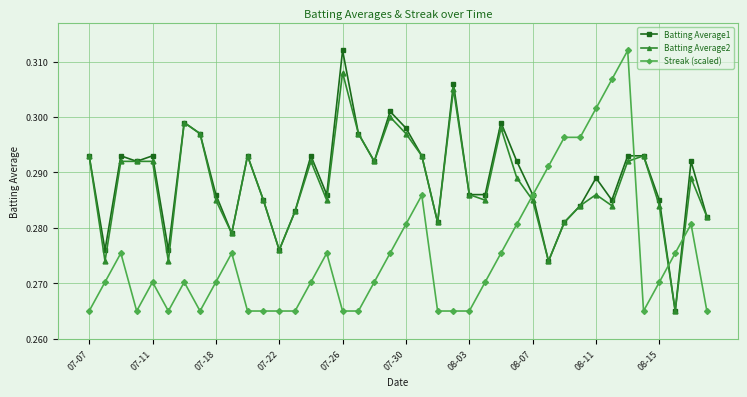

How many Batting Average1 values are between 0 and 1?

40